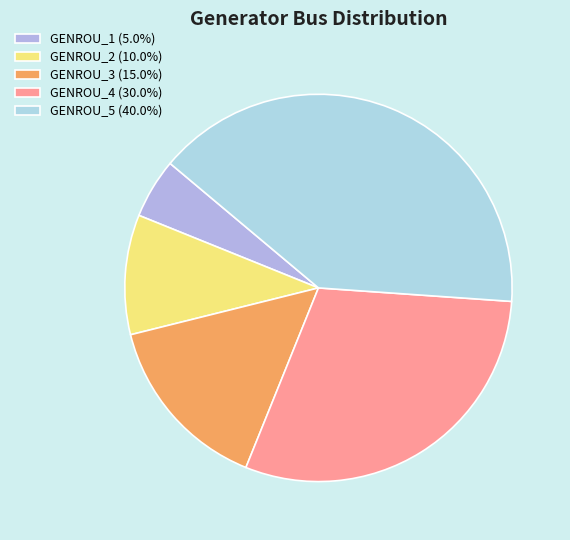

Rank the categories by value from highest to lowest.

GENROU_5, GENROU_4, GENROU_3, GENROU_2, GENROU_1